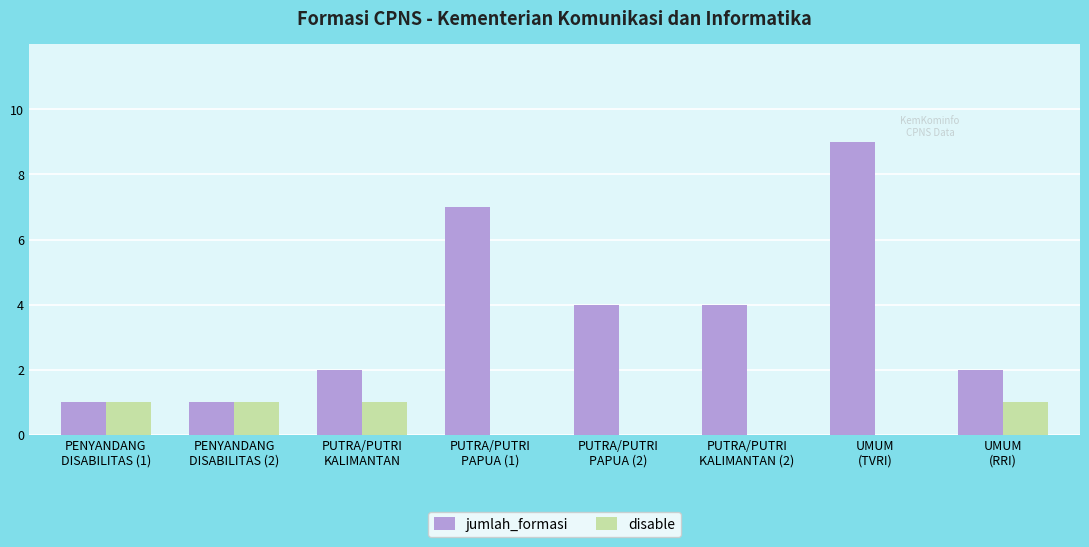

Reading left to right, transcribe all the data shown in this chart.

jumlah_formasi: PENYANDANG
DISABILITAS (1)=1	PENYANDANG
DISABILITAS (2)=1	PUTRA/PUTRI
KALIMANTAN=2	PUTRA/PUTRI
PAPUA (1)=7	PUTRA/PUTRI
PAPUA (2)=4	PUTRA/PUTRI
KALIMANTAN (2)=4	UMUM
(TVRI)=9	UMUM
(RRI)=2
disable: PENYANDANG
DISABILITAS (1)=1	PENYANDANG
DISABILITAS (2)=1	PUTRA/PUTRI
KALIMANTAN=1	PUTRA/PUTRI
PAPUA (1)=0	PUTRA/PUTRI
PAPUA (2)=0	PUTRA/PUTRI
KALIMANTAN (2)=0	UMUM
(TVRI)=0	UMUM
(RRI)=1